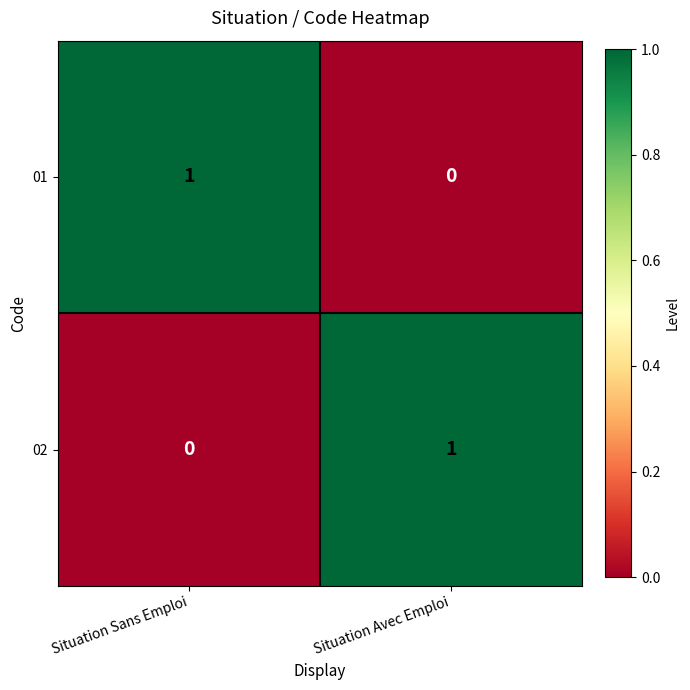

Rank the categories by 01 value from highest to lowest.

Situation Sans Emploi, Situation Avec Emploi